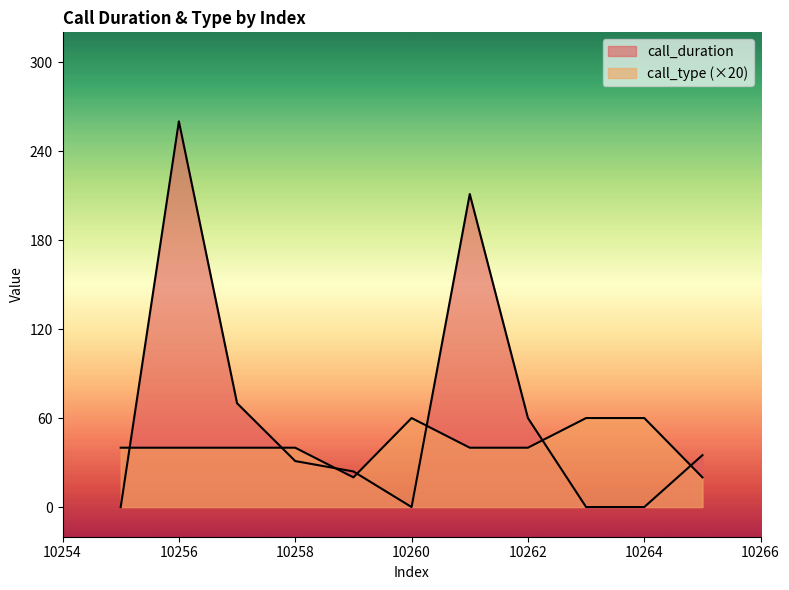

Between 10263 and 10264, which series saw the biggest shift?

call_duration